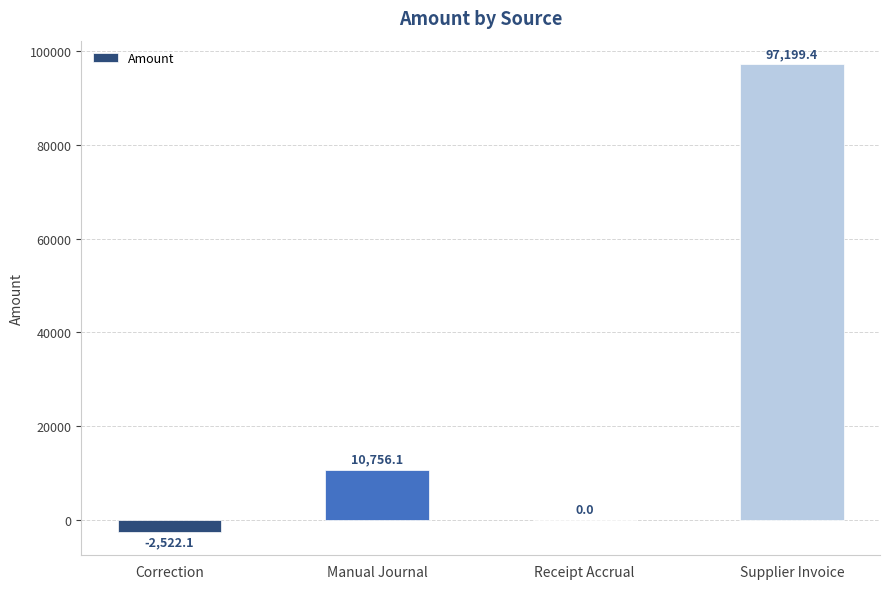

The value at Supplier Invoice is 97199.4. True or false?

True